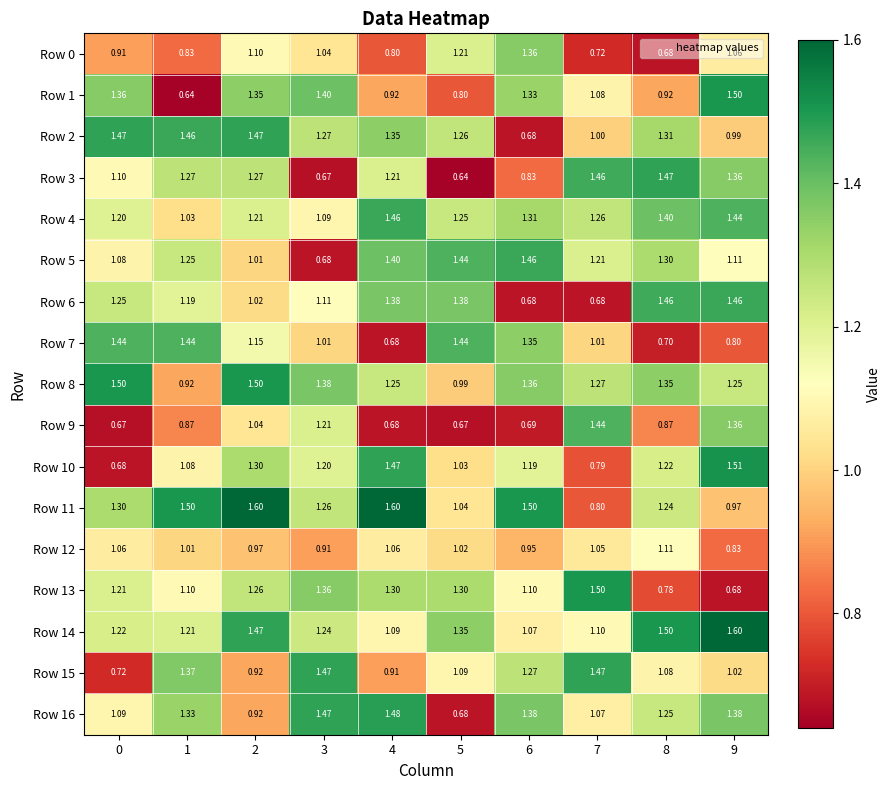

Is the value of Row 15 at 7 greater than the value of Row 11 at 5?

Yes